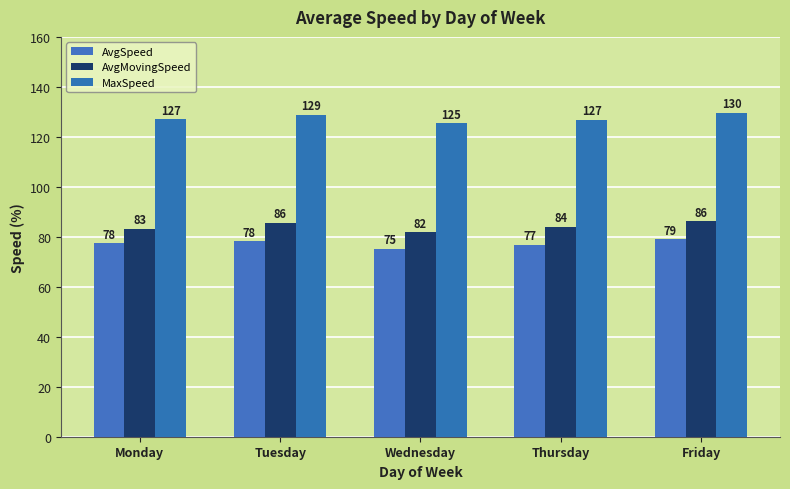

What is the value of the AvgMovingSpeed bar at the 2nd from the left?

85.6